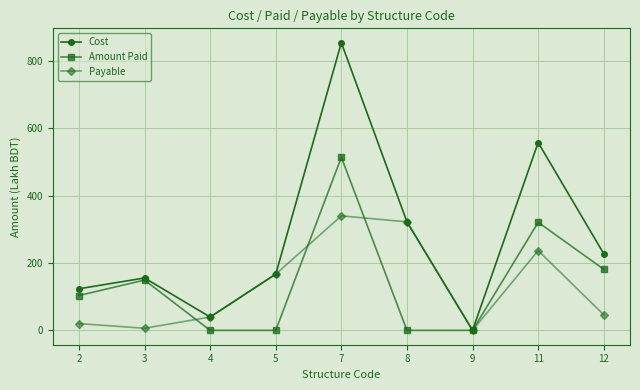

Which series has the widest spread of values?

Cost